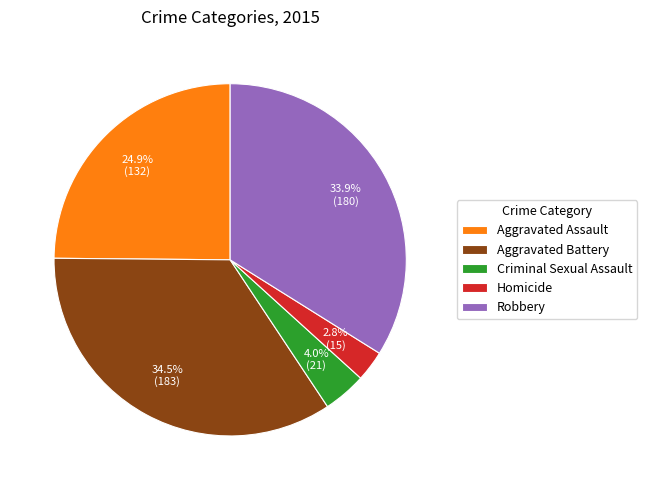

Is there a majority slice in this chart?

No